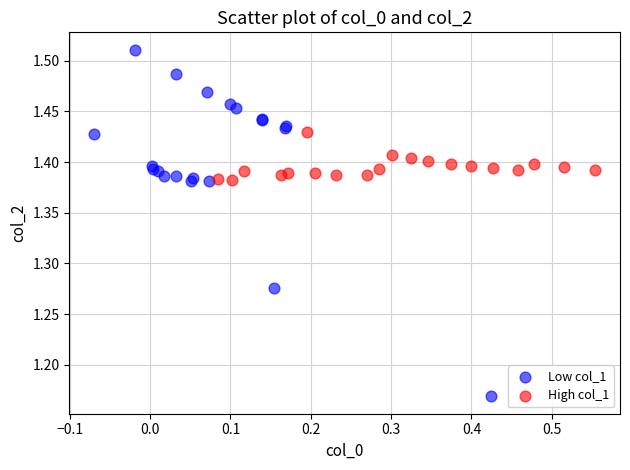

What are all the series names shown in the legend?

Low col_1, High col_1